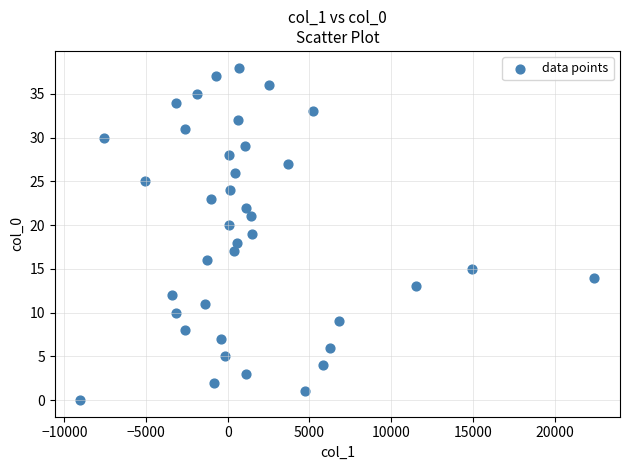

What is the range of Y values (max minus min)?

38